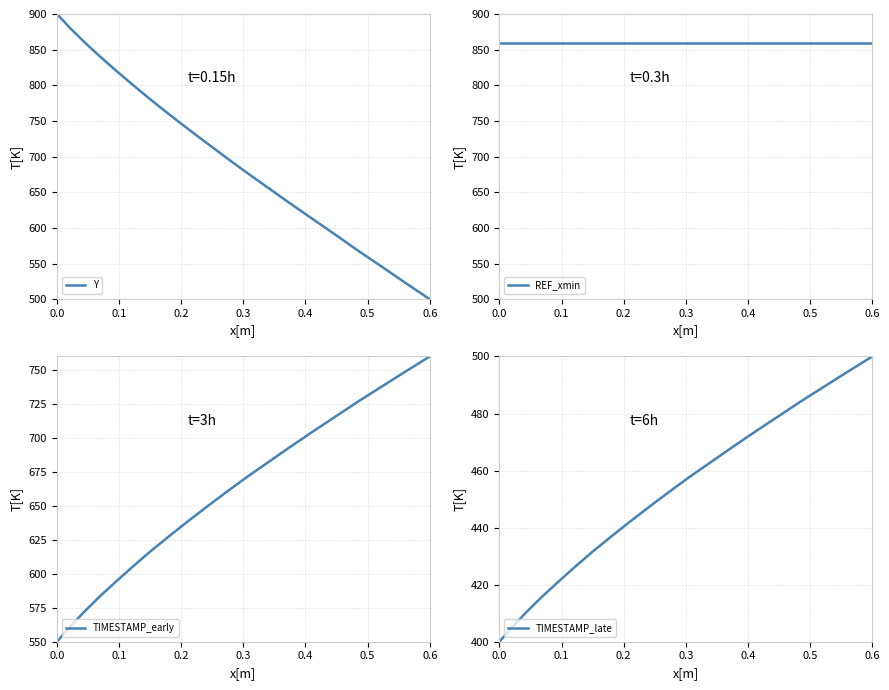

What is the label of the 4th point from the left?

0.3